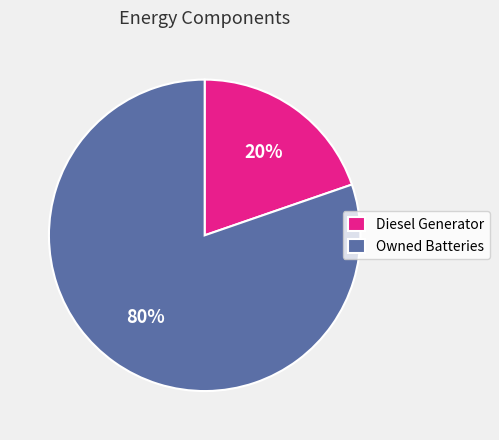

What is the majority slice?

Owned Batteries